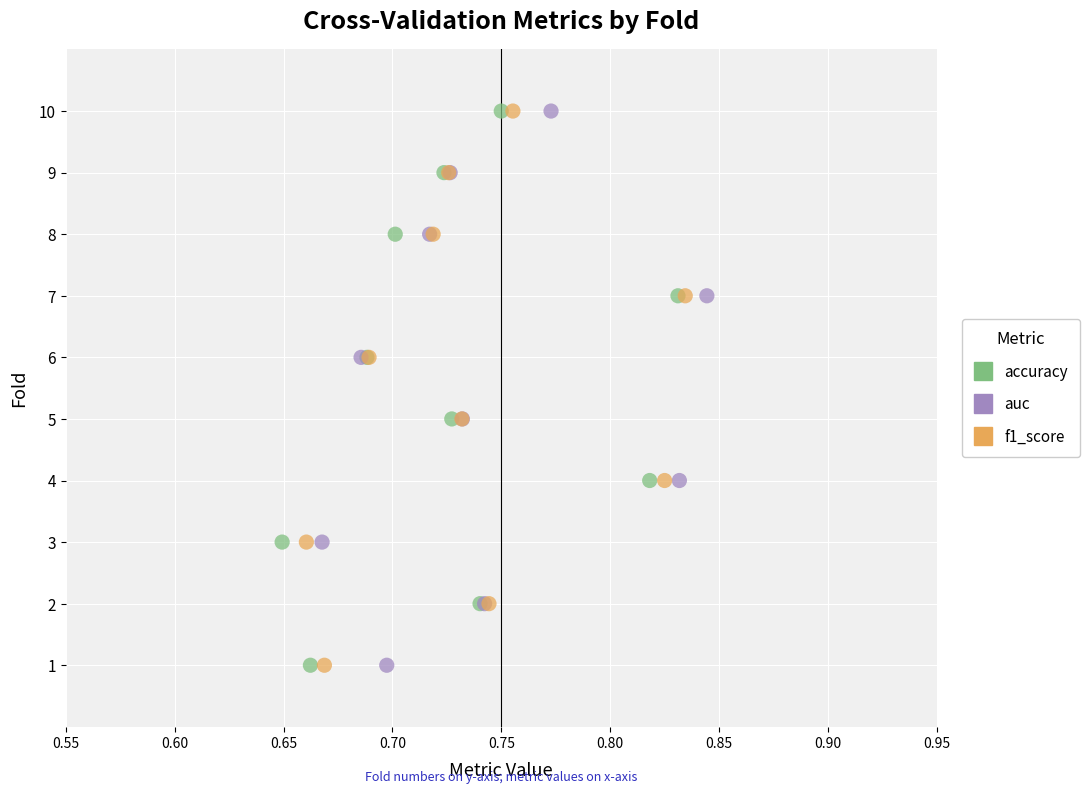

What are all the series names shown in the legend?

accuracy, auc, f1_score